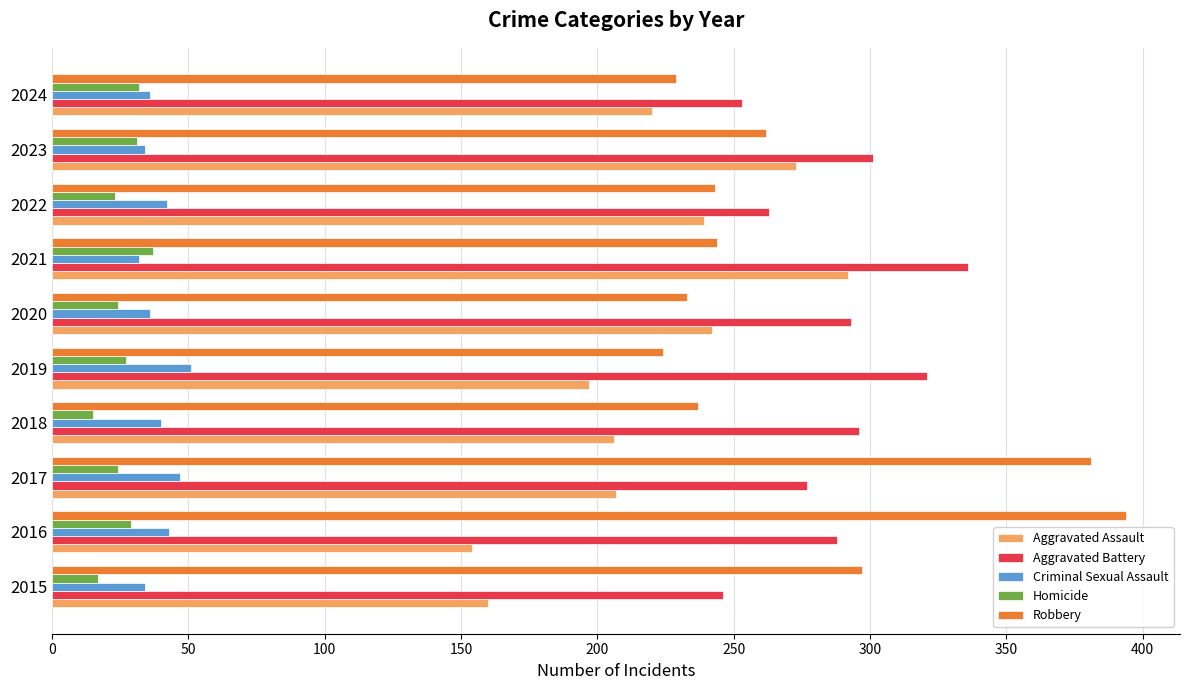

What is the difference between the maximum and minimum values in the Aggravated Assault series?

138